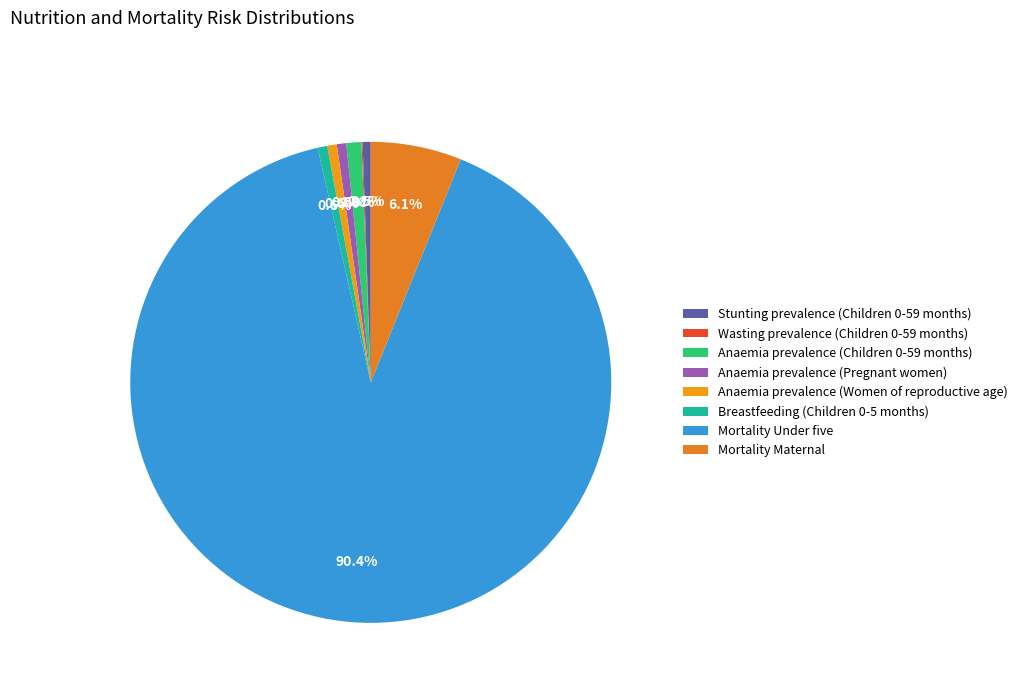

What is the smallest slice in the pie chart?

Wasting prevalence (Children 0-59 months)